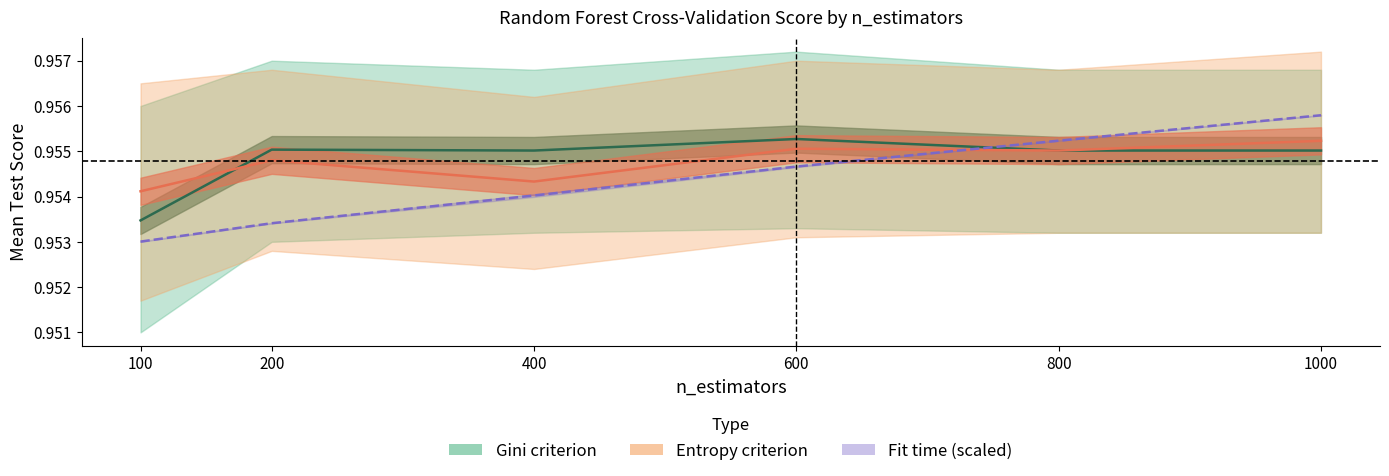

At which label does Mean fit time (scaled) reach its peak?

1000